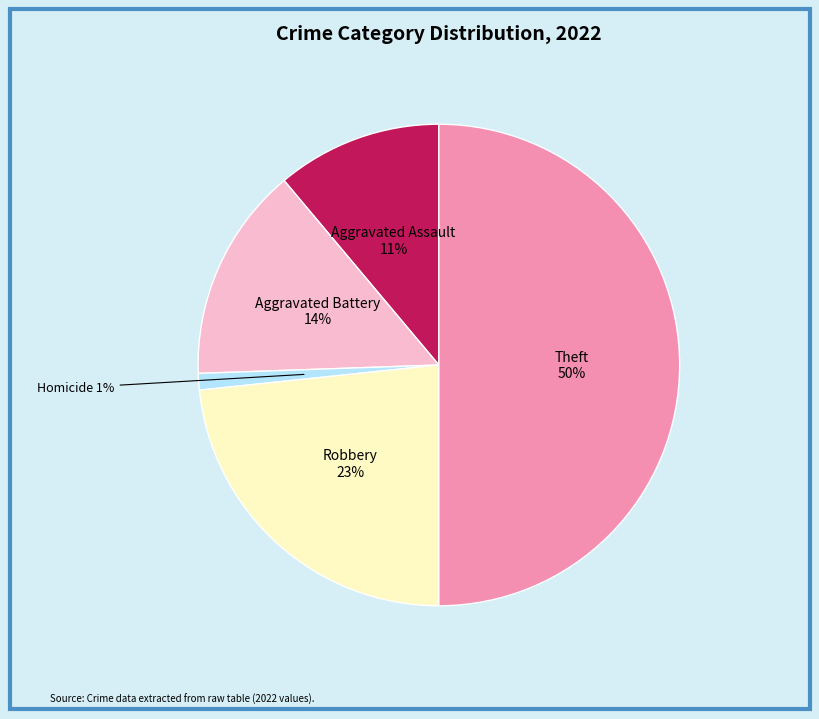

Is it true that Aggravated Battery is 14% of the pie?

True